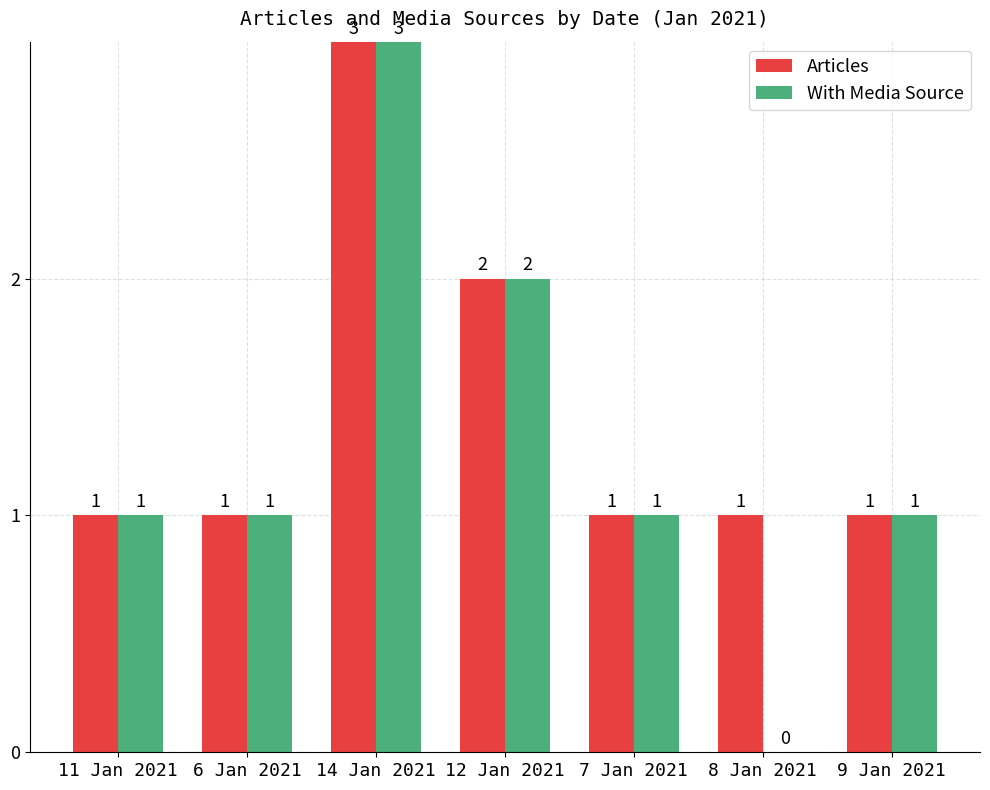

What is the average value of the With Media Source series?

1